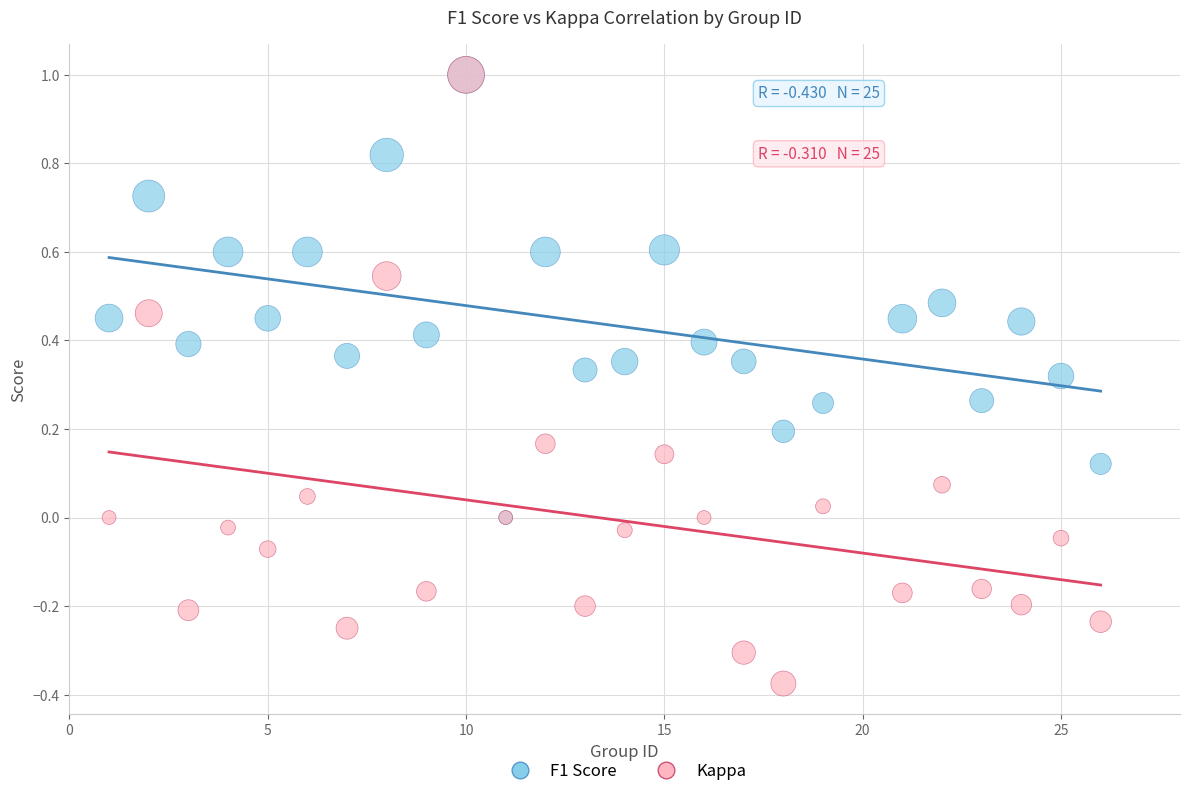

Which series has the widest spread of Y values?

Kappa